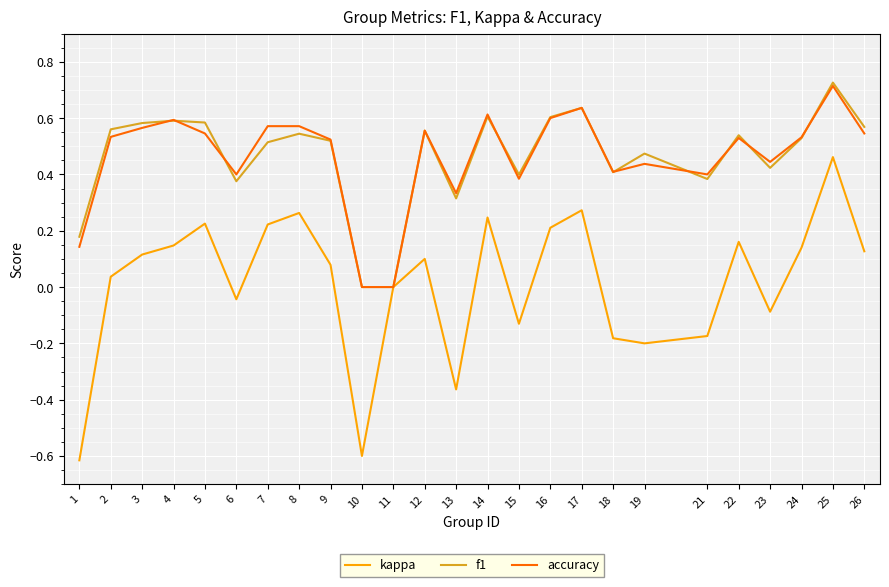

At which category is the sum across all series the highest?

25